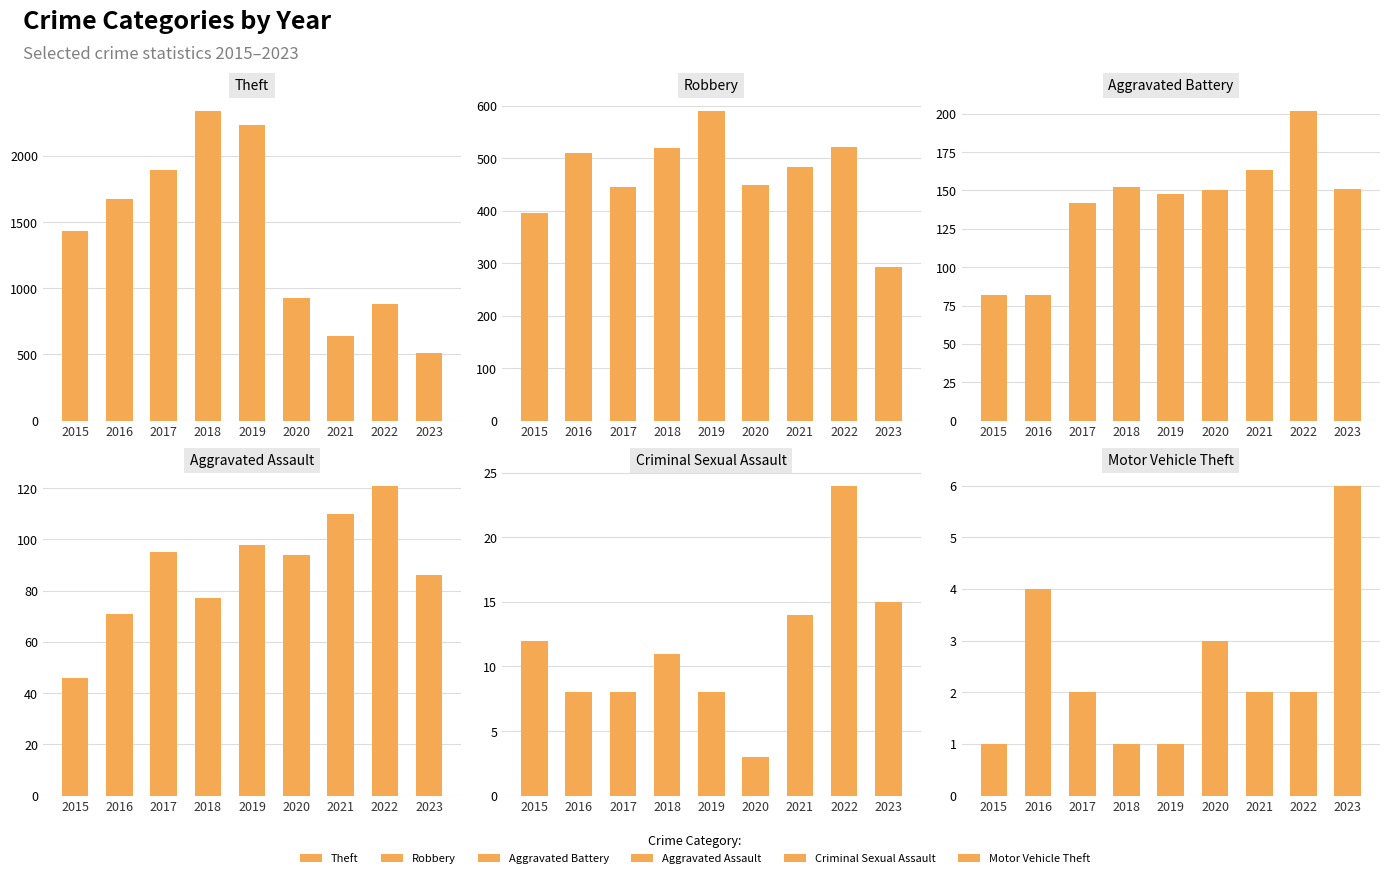

Is it true that Motor Vehicle Theft equals 0 at 2018?

False